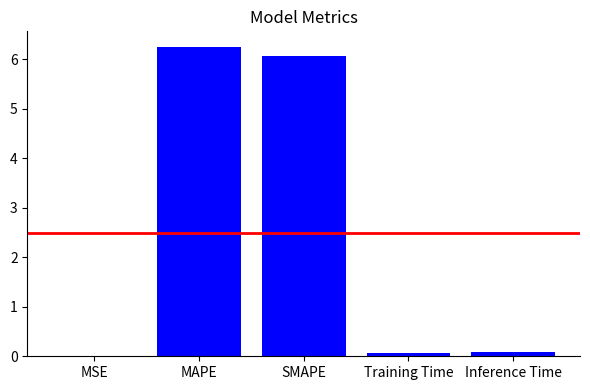

The chart shows a value of 8.2 at MAPE. True or false?

False